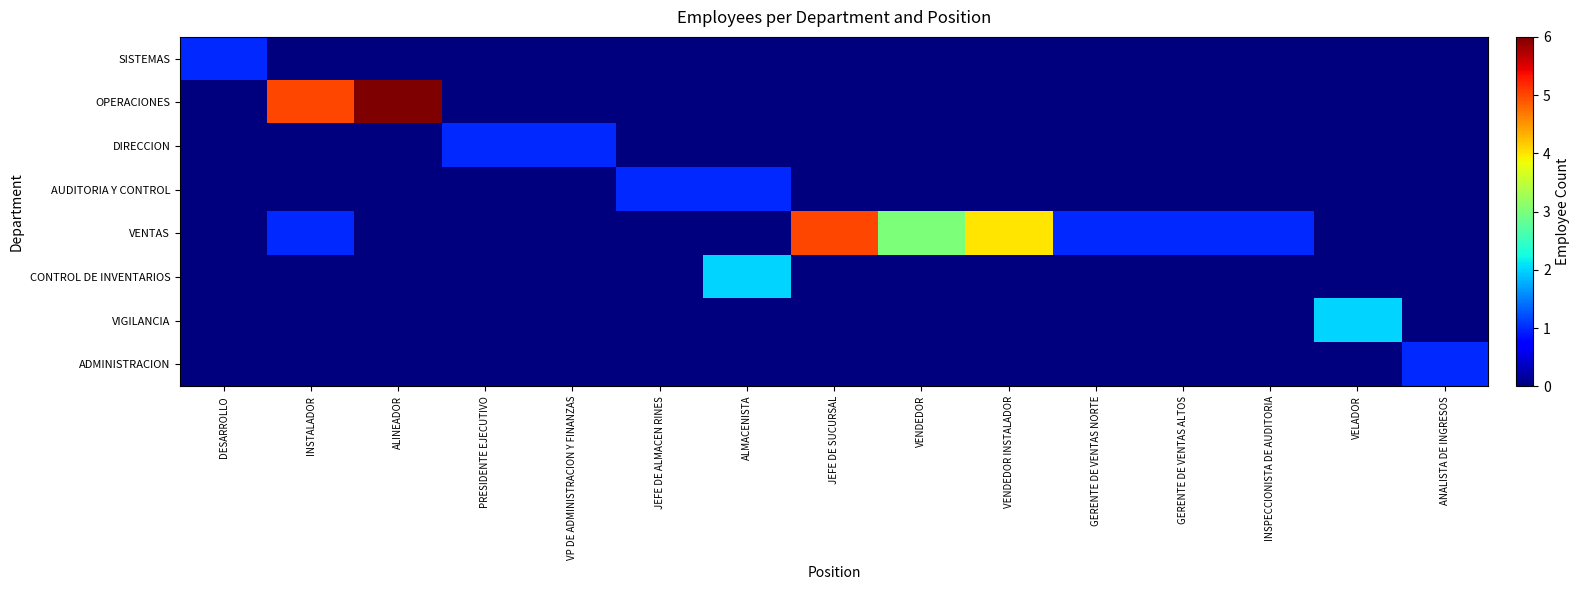

What is the total value across all series at JEFE DE ALMACEN RINES?

1